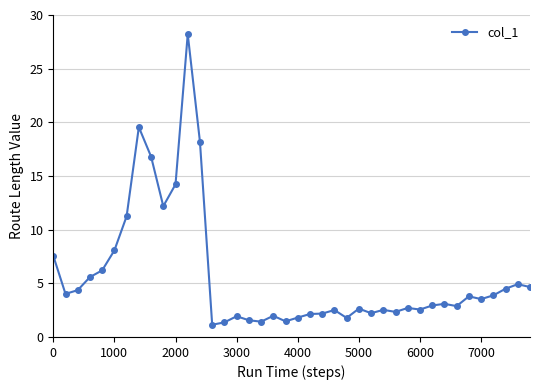

True or false: there are more than 1 points higher than both neighbors.

True